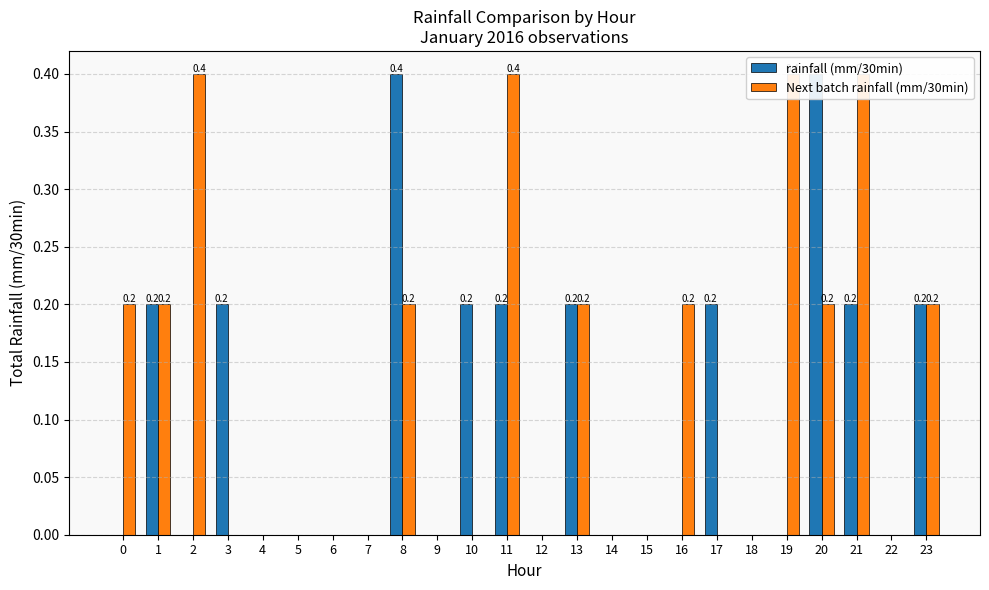

The rainfall (mm/30min) series shows 0.2 at 21. True or false?

True